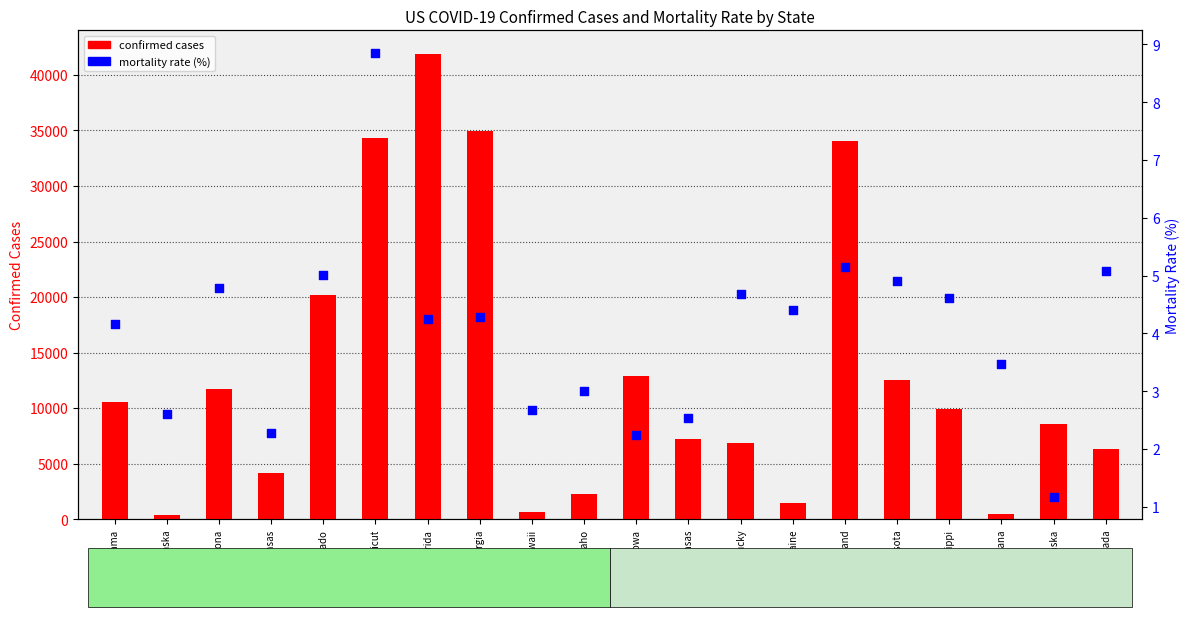

Is the value of mortality rate (%) at Kansas greater than the value of confirmed cases at Maine?

No